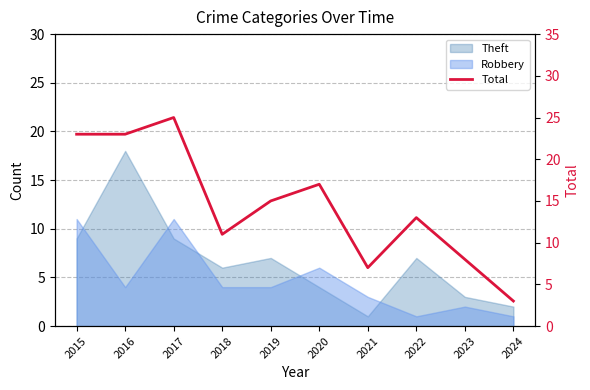

What is the minimum value shown in the chart?

3